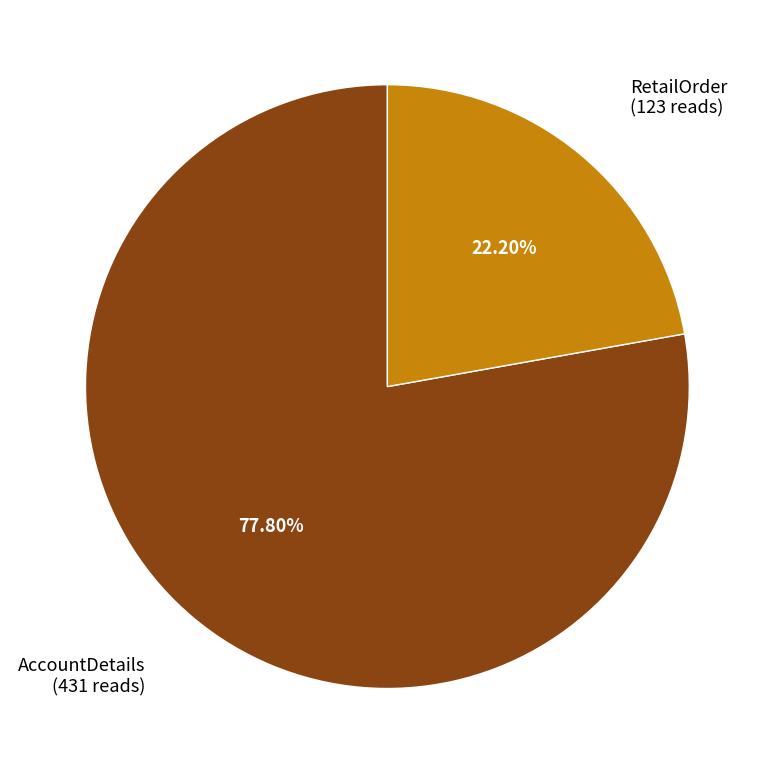

Which slice is the smallest?

RetailOrder